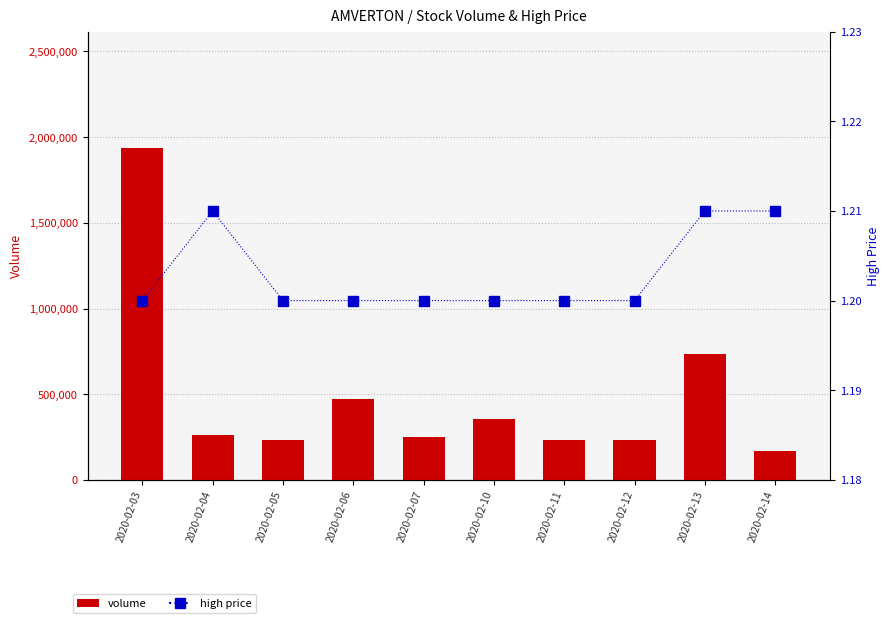

At which label is high closest to 1?

2020-02-03